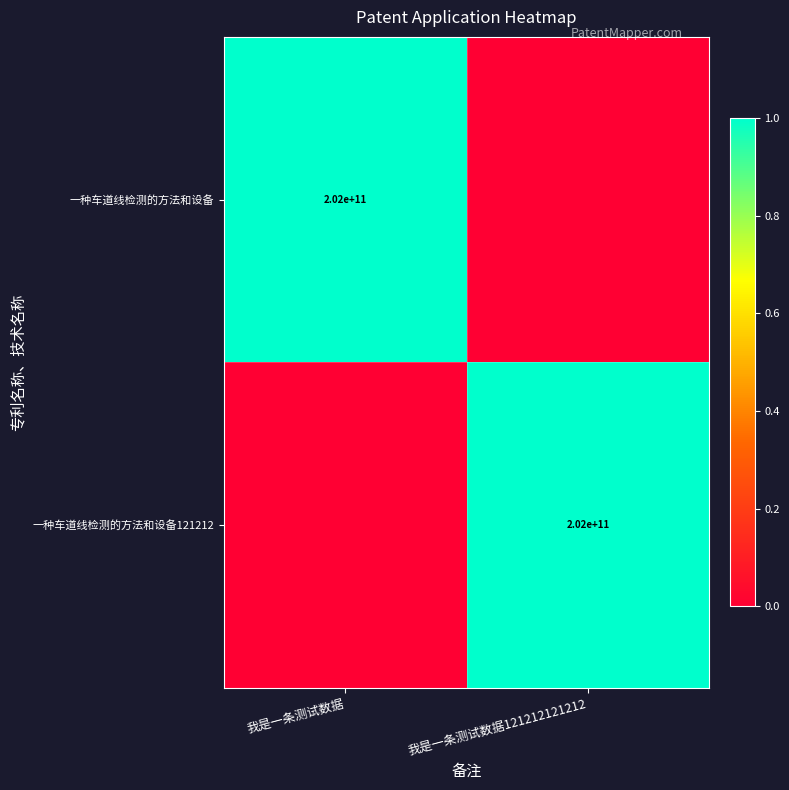

The value of 一种车道线检测的方法和设备121212 at 我是一条测试数据121212121212 is 202000000000. True or false?

True